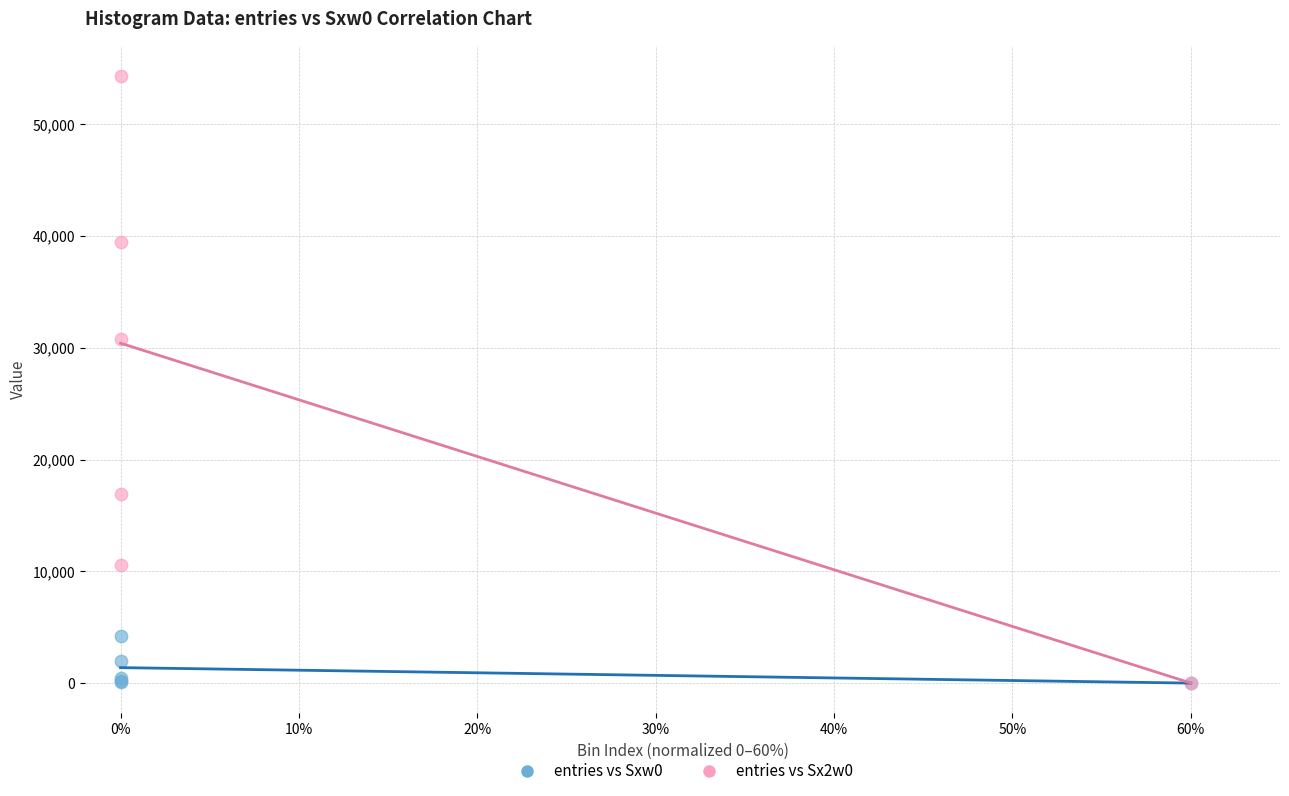

Across all series, what Y value is closest to 27161?

30801